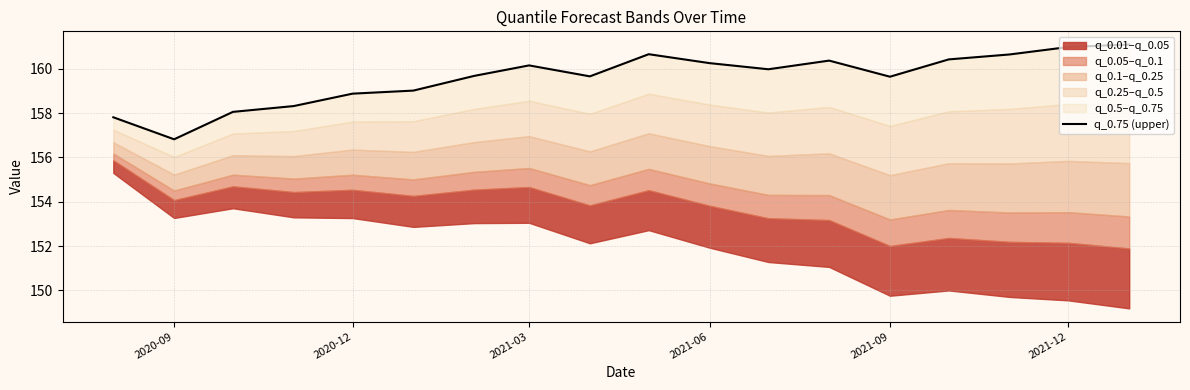

How many lines are shown in the chart?

1